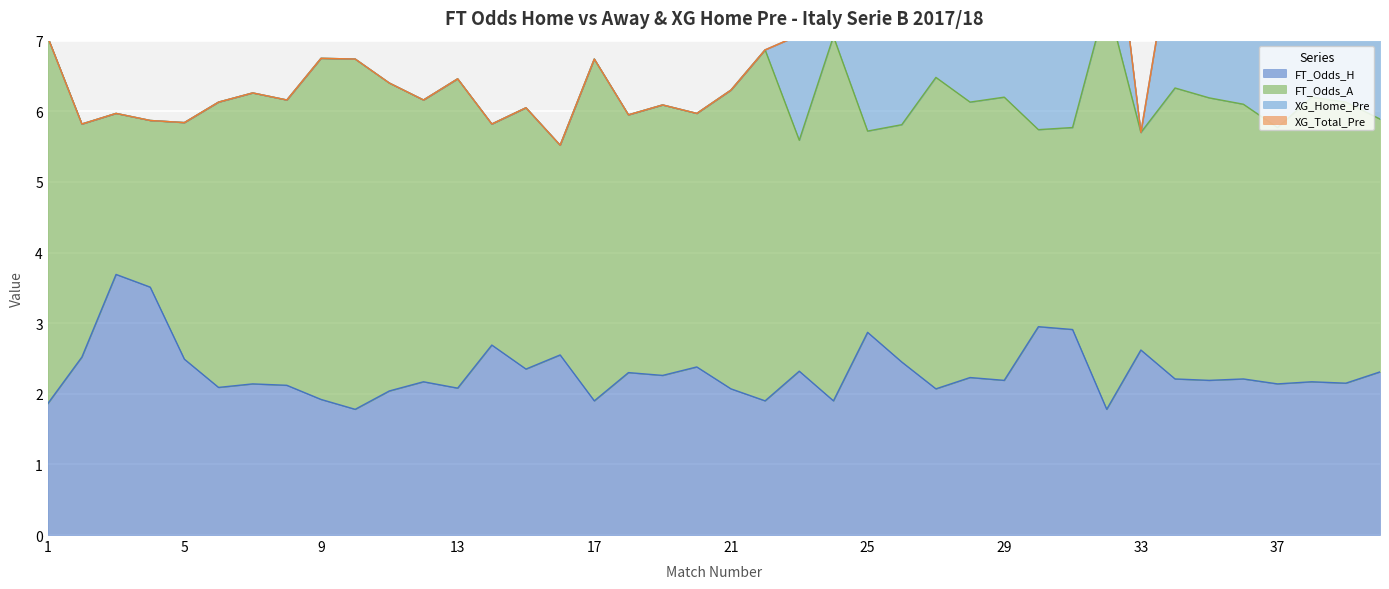

At which category is the sum across all series the highest?

32